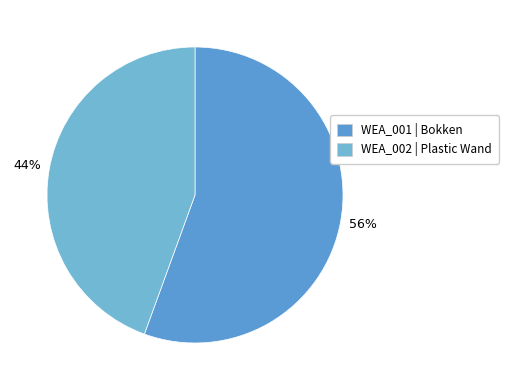

What is the total percentage of WEA_001 and WEA_002?

100.0%